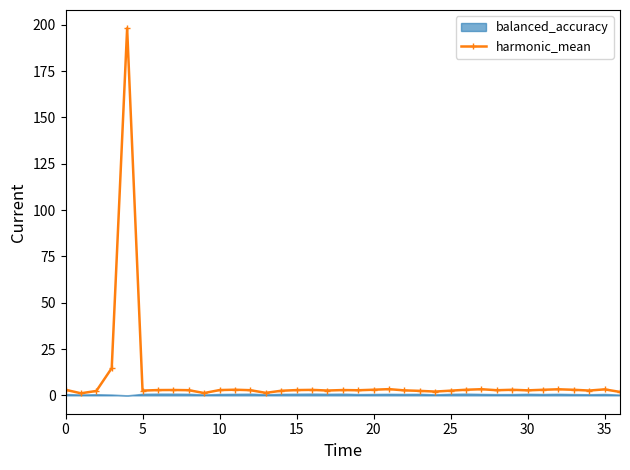

How many interior local peaks (higher than both neighbors) does the data have?

10